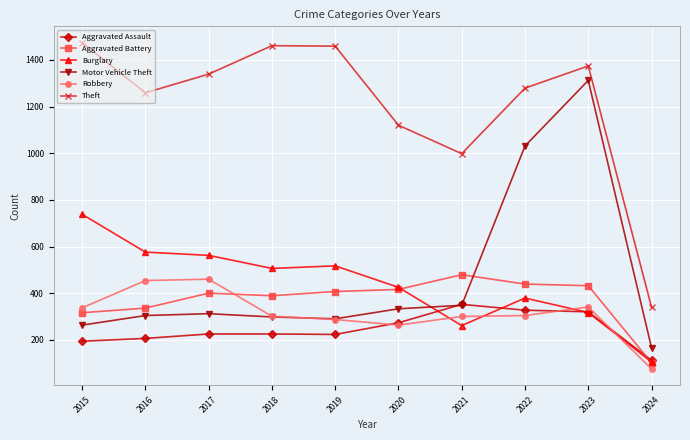

How many distinct data groups are displayed?

6